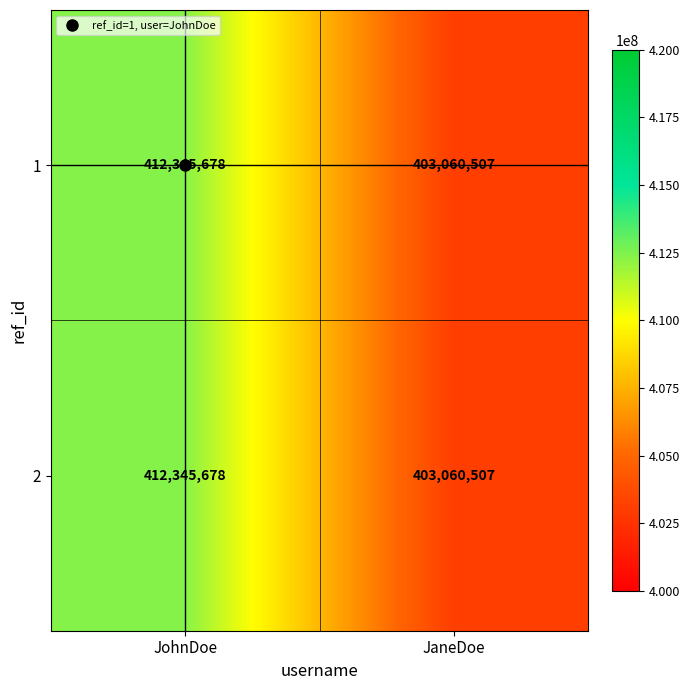

What is the total value across all series at JaneDoe?

806121014